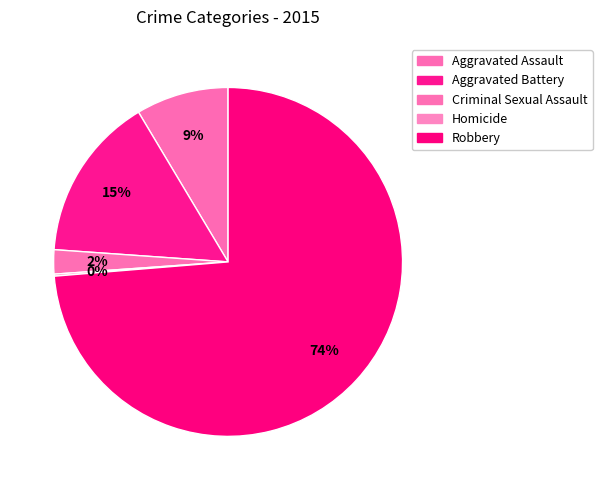

To the nearest percent, what percentage of the pie is Criminal Sexual Assault?

2%